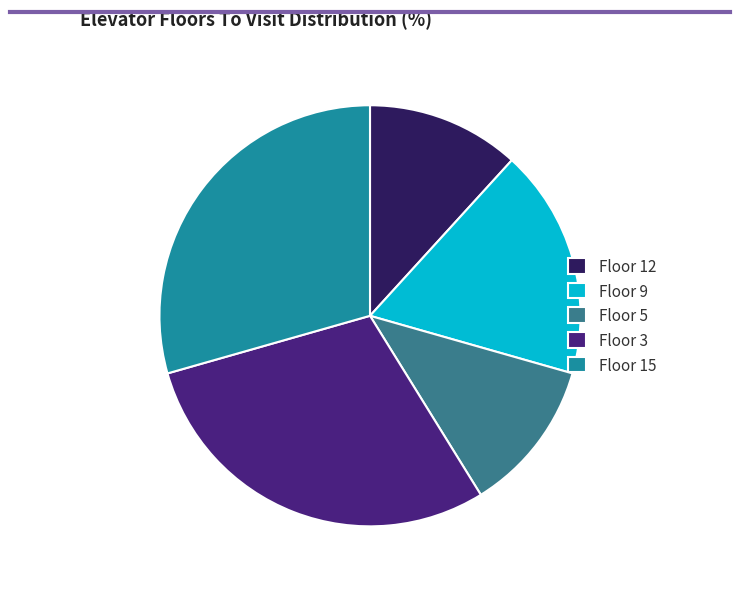

What is the ratio of the value at Floor 12 to the value at Floor 3?

0.4